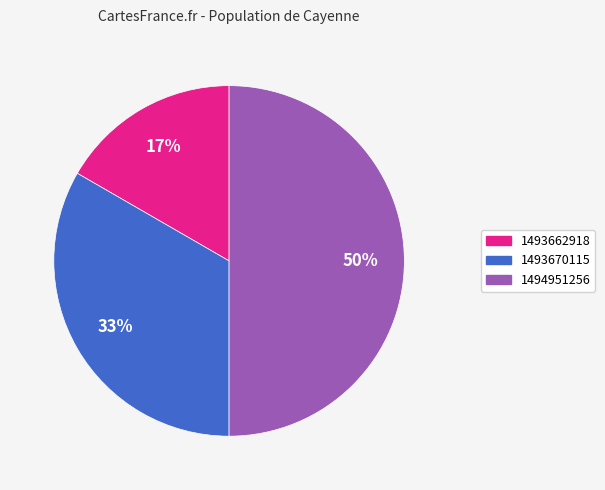

To the nearest percent, what is the difference between the largest and smallest slice percentages?

33%